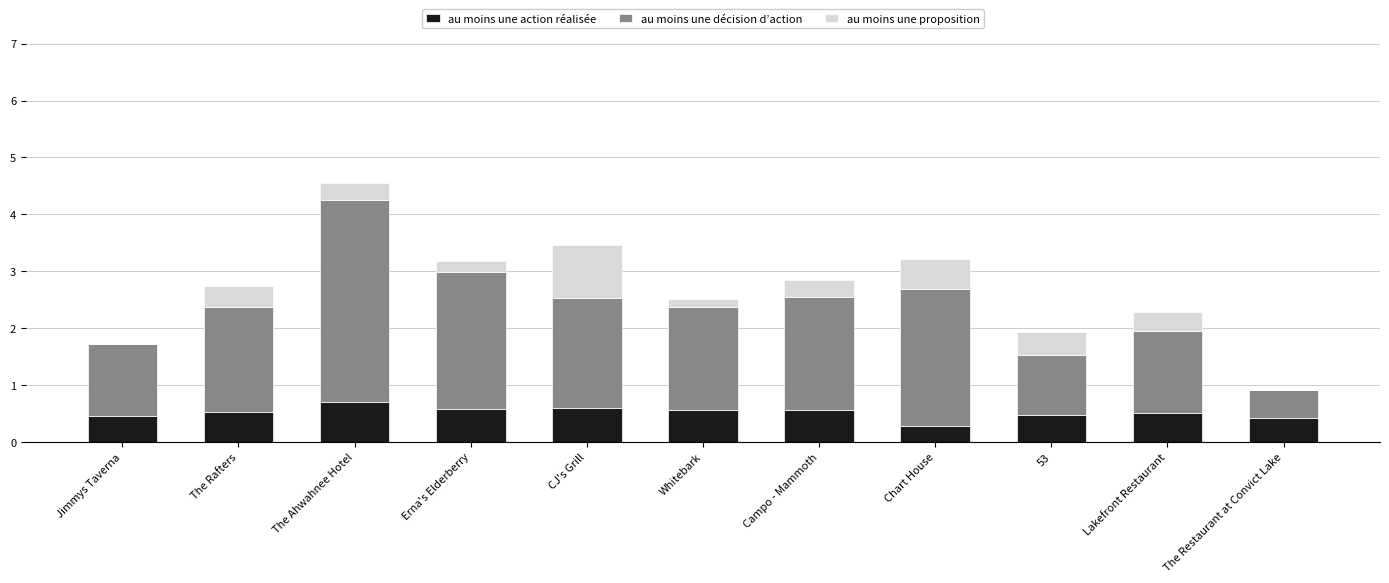

Is it true that au moins une action réalisée equals 0.6 at Whitebark?

True